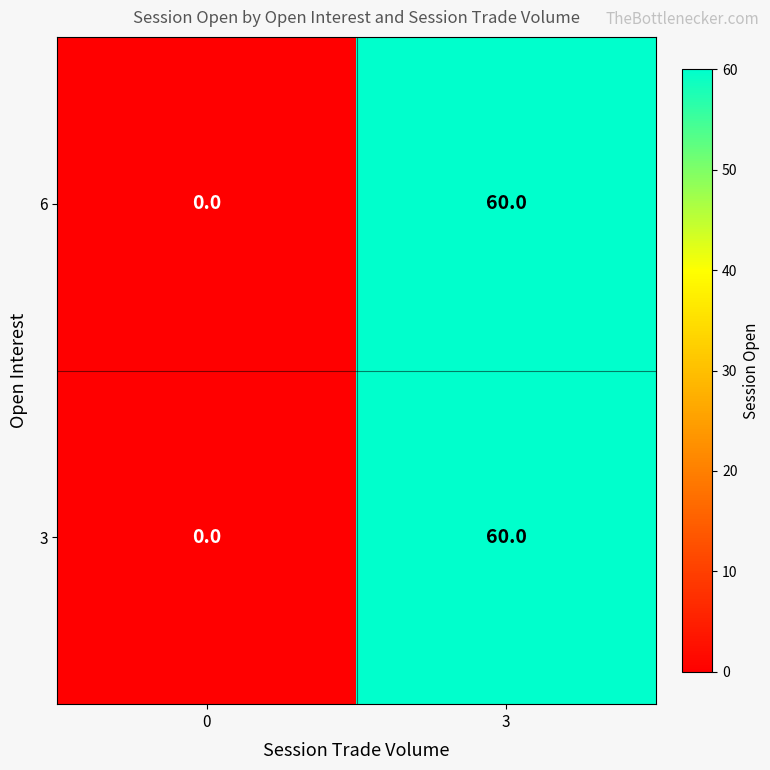

What is the difference between the maximum and minimum values in the 3 series?

60